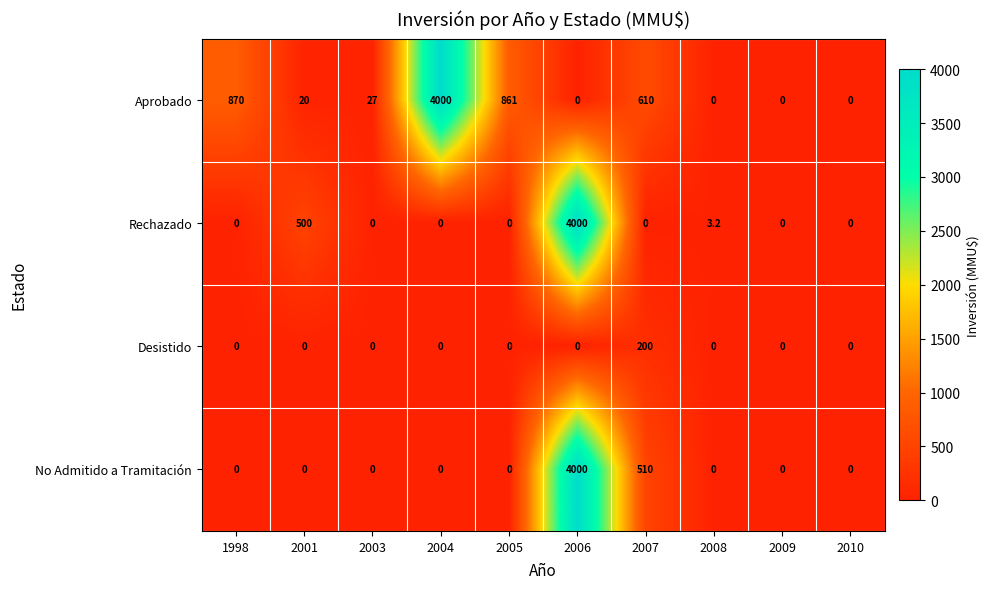

What is the maximum value shown in the chart?

4000.0